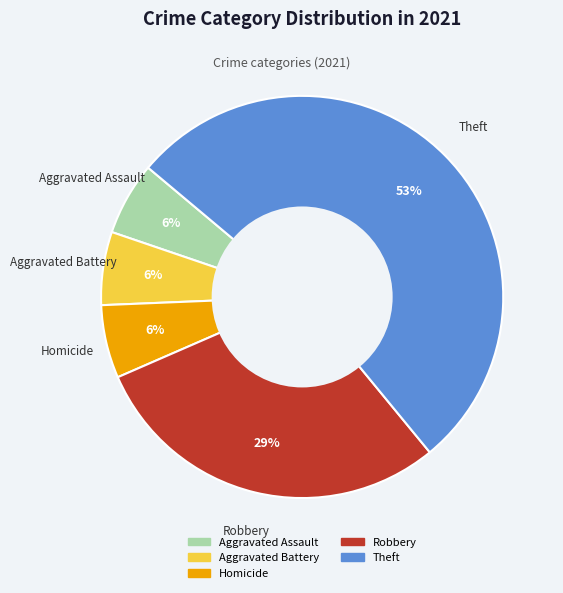

To the nearest percent, what is the average slice percentage?

20%